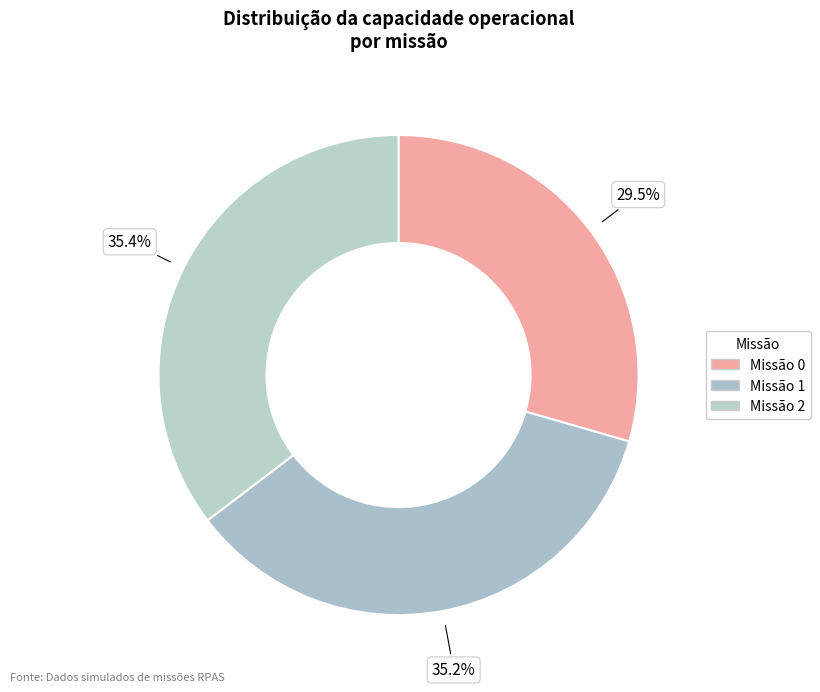

How many slices are in this pie chart?

3